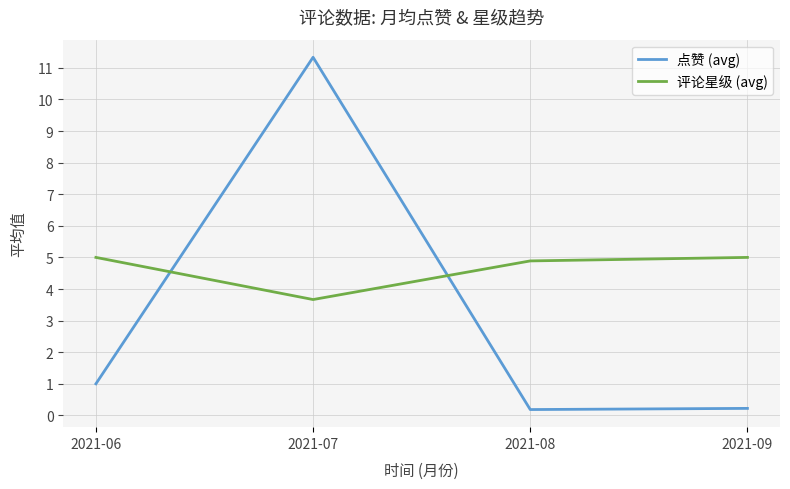

Count the number of data series in this chart.

2